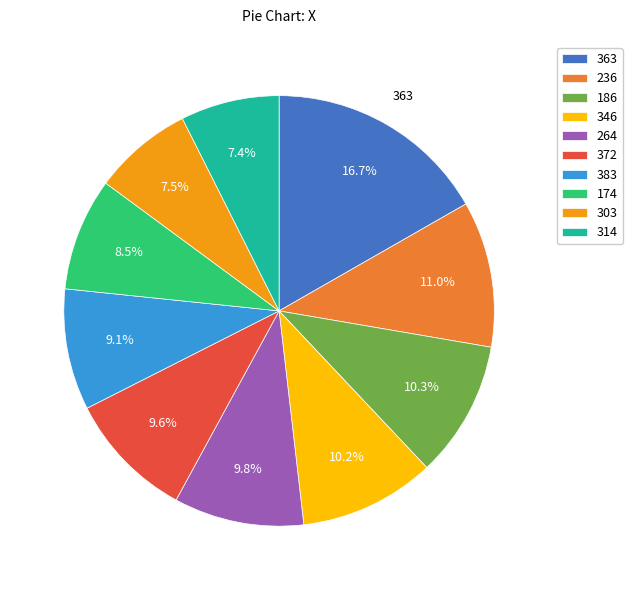

Which has a higher value, 383 or 303?

383